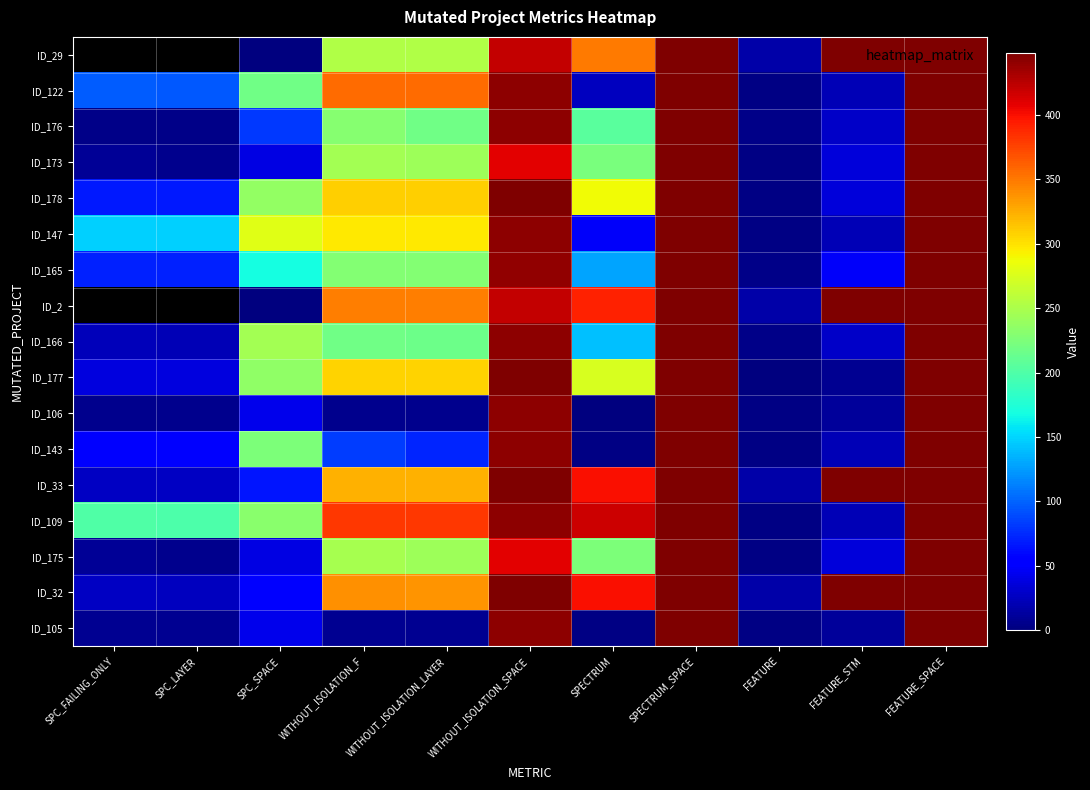

Rank the series at FEATURE_SPACE from highest to lowest value.

ID_29, ID_122, ID_176, ID_173, ID_178, ID_147, ID_165, ID_2, ID_166, ID_177, ID_106, ID_143, ID_33, ID_109, ID_175, ID_32, ID_105